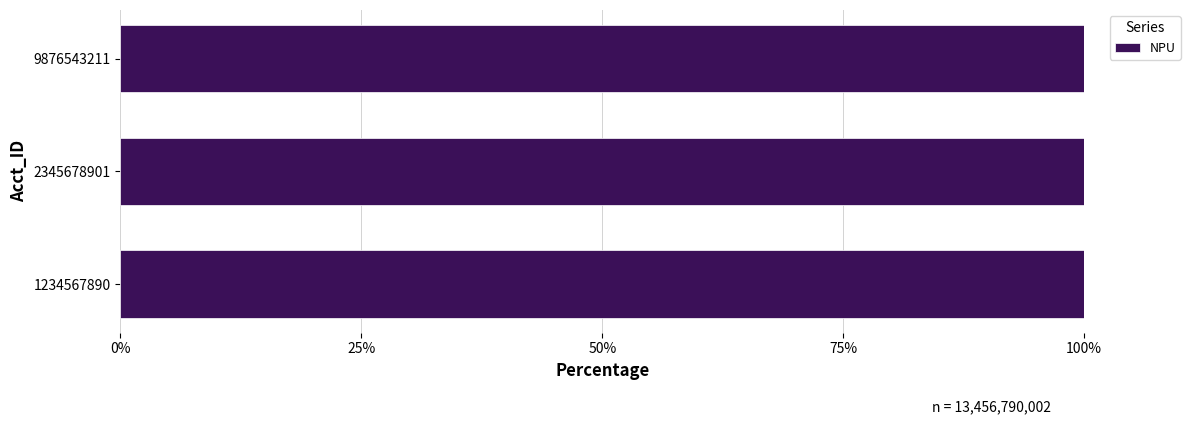

Count the number of values greater than 2345678901.

1